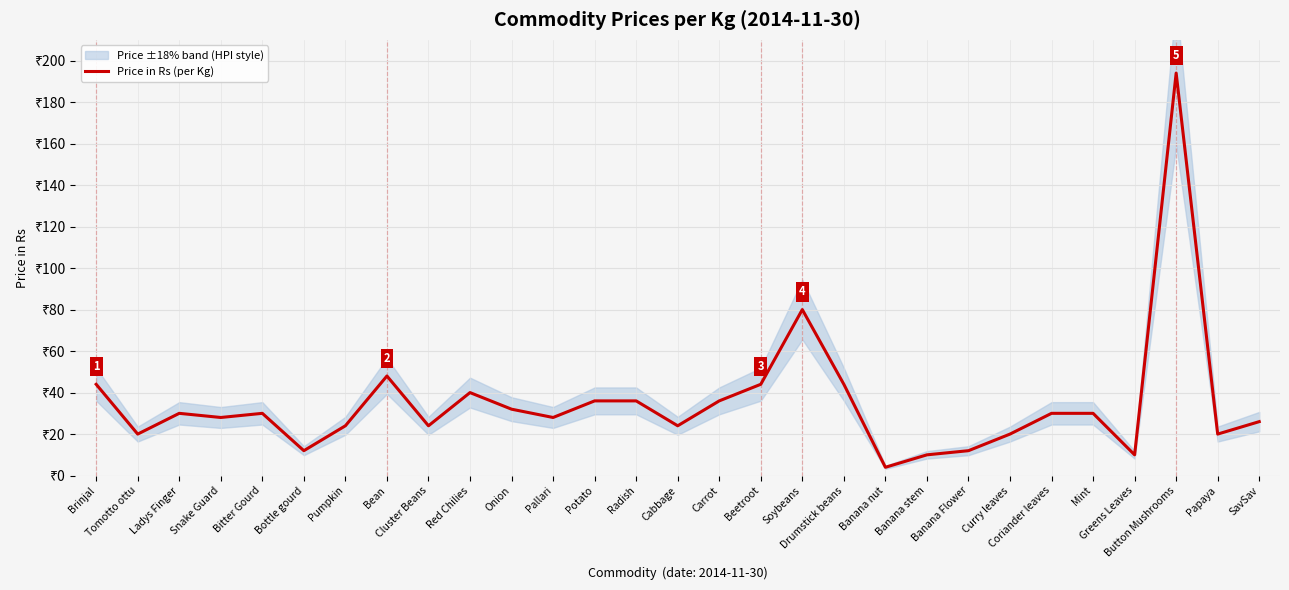

What is the approximate value at Bottle gourd?

12